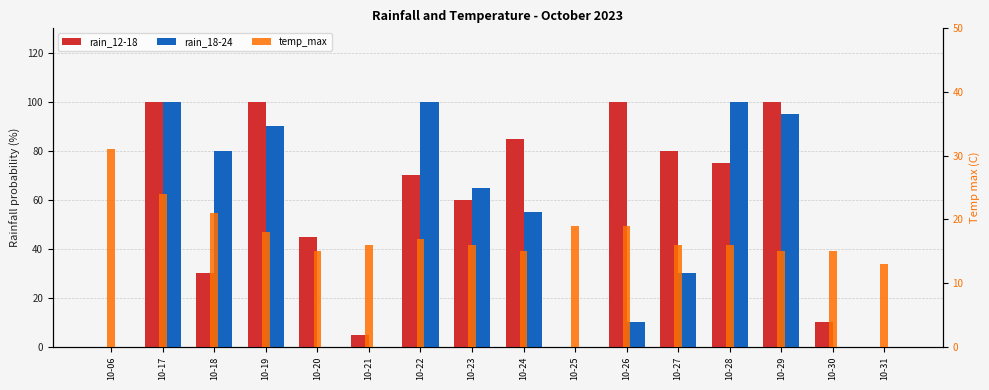

What is the spread (max minus min) of values at 10-06?

31